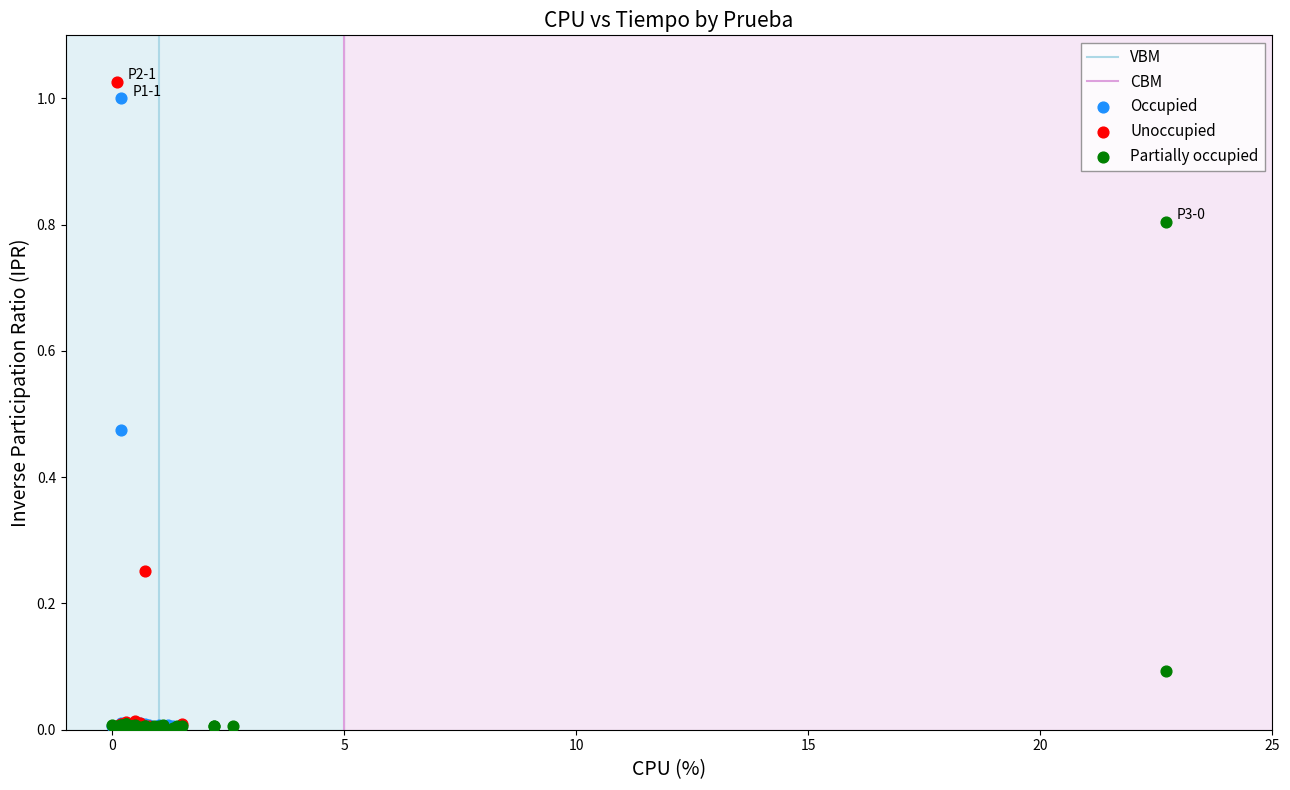

Which series has the widest spread of Y values?

Unoccupied